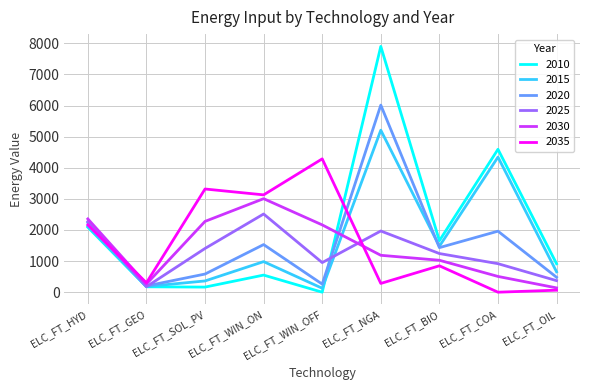

Where is the first local minimum for 2020?

ELC_FT_GEO